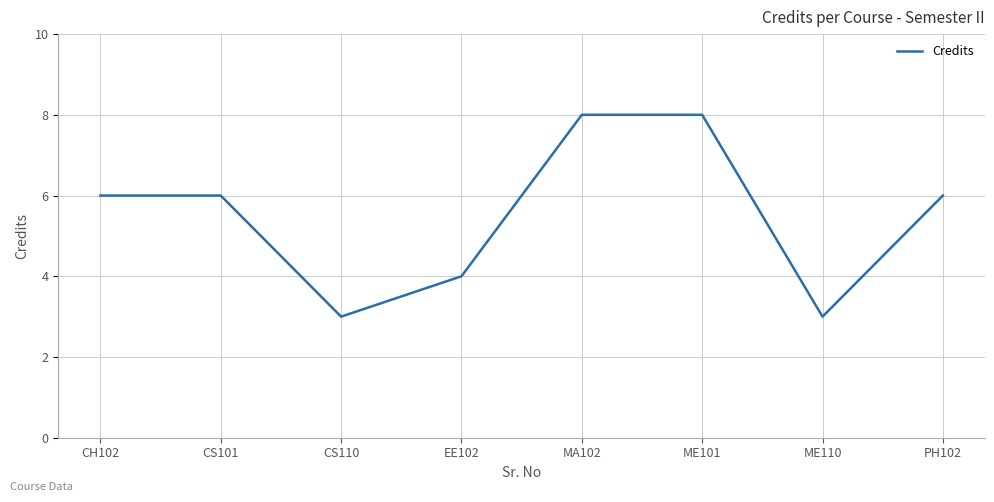

How many series are shown in this chart?

1